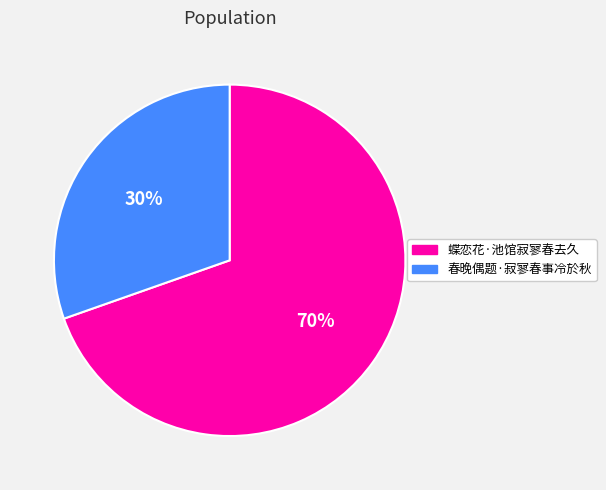

Approximately how many times larger is the value at 蝶恋花·池馆寂寥春去久 compared to 春晚偶题·寂寥春事冷於秋?

2.3